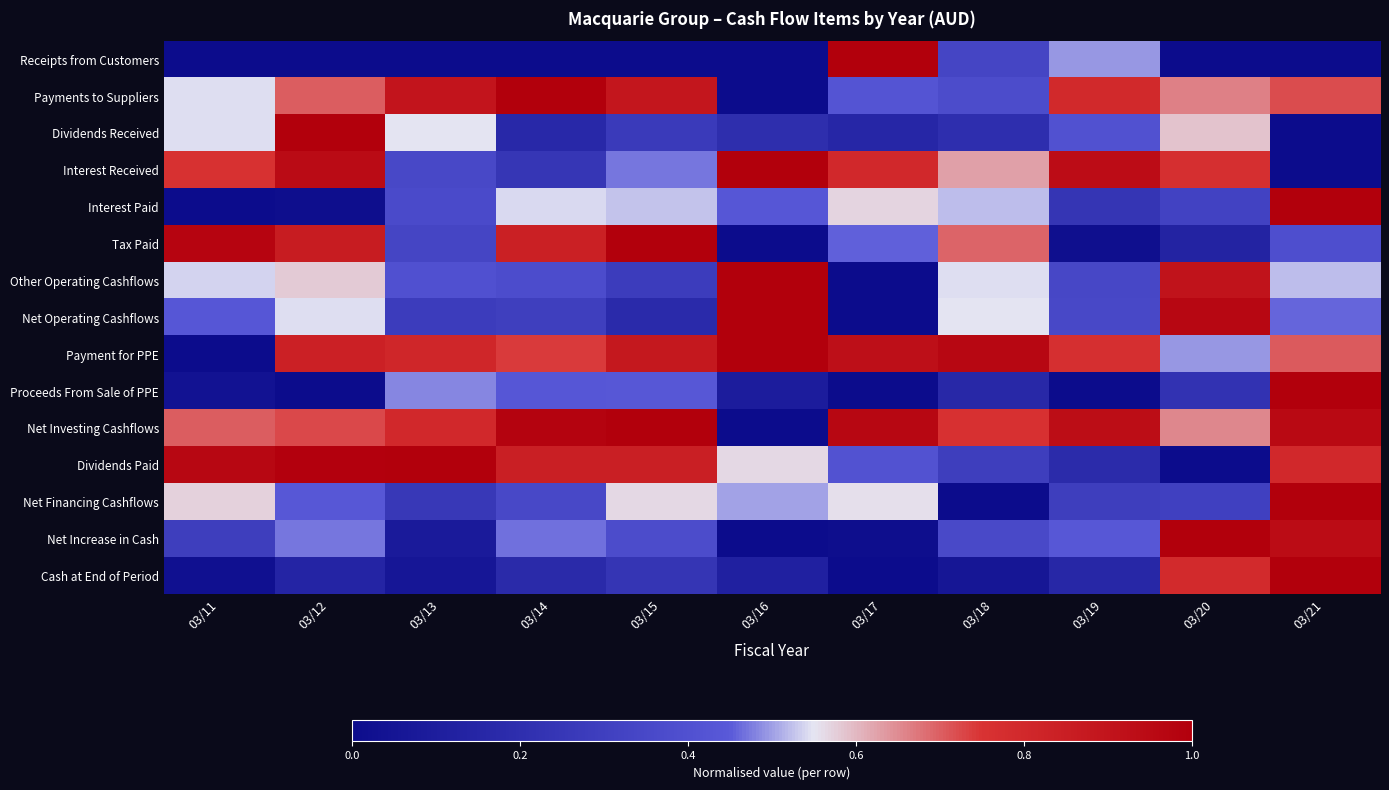

Rank the series at 03/20 from lowest to highest value.

Receipts from Customers, Dividends Paid, Tax Paid, Proceeds From Sale of PPE, Net Financing Cashflows, Interest Paid, Payment for PPE, Dividends Received, Net Investing Cashflows, Payments to Suppliers, Interest Received, Cash at End of Period, Other Operating Cashflows, Net Operating Cashflows, Net Increase in Cash